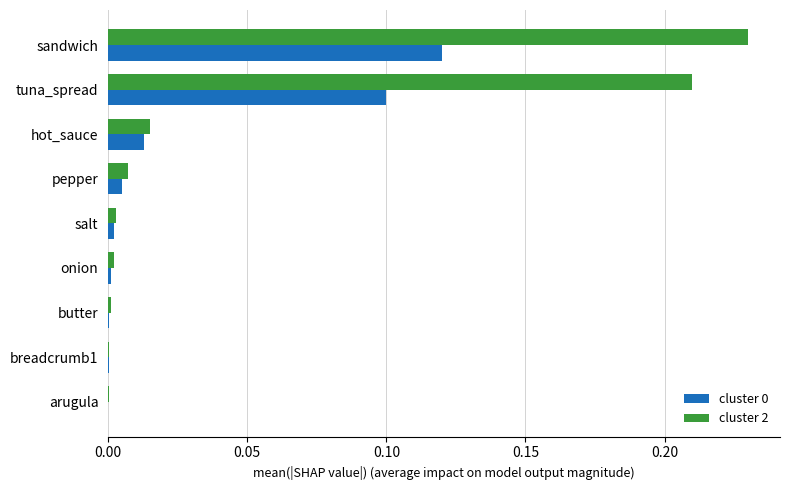

Which category has the highest value across all series?

sandwich